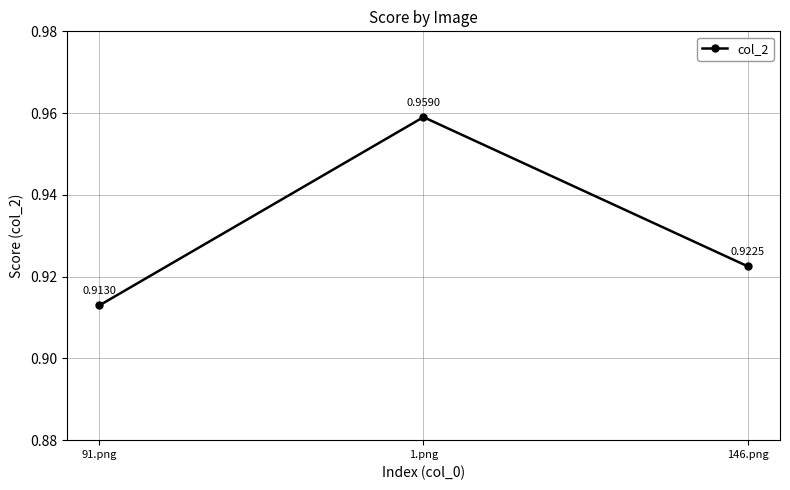

Rank the categories by value from highest to lowest.

1.png, 146.png, 91.png